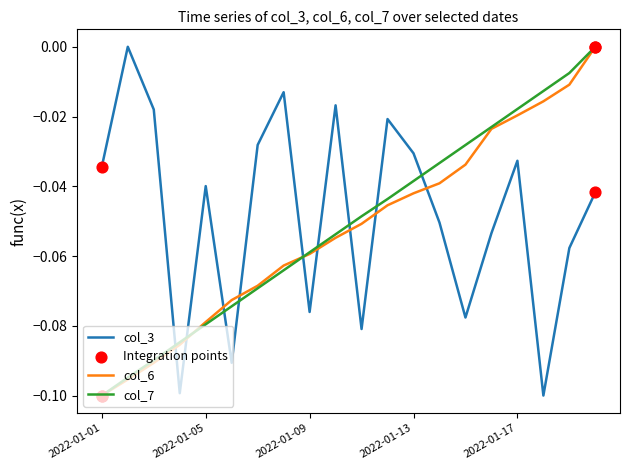

True or false: col_7 and col_3 intersect in this chart.

True